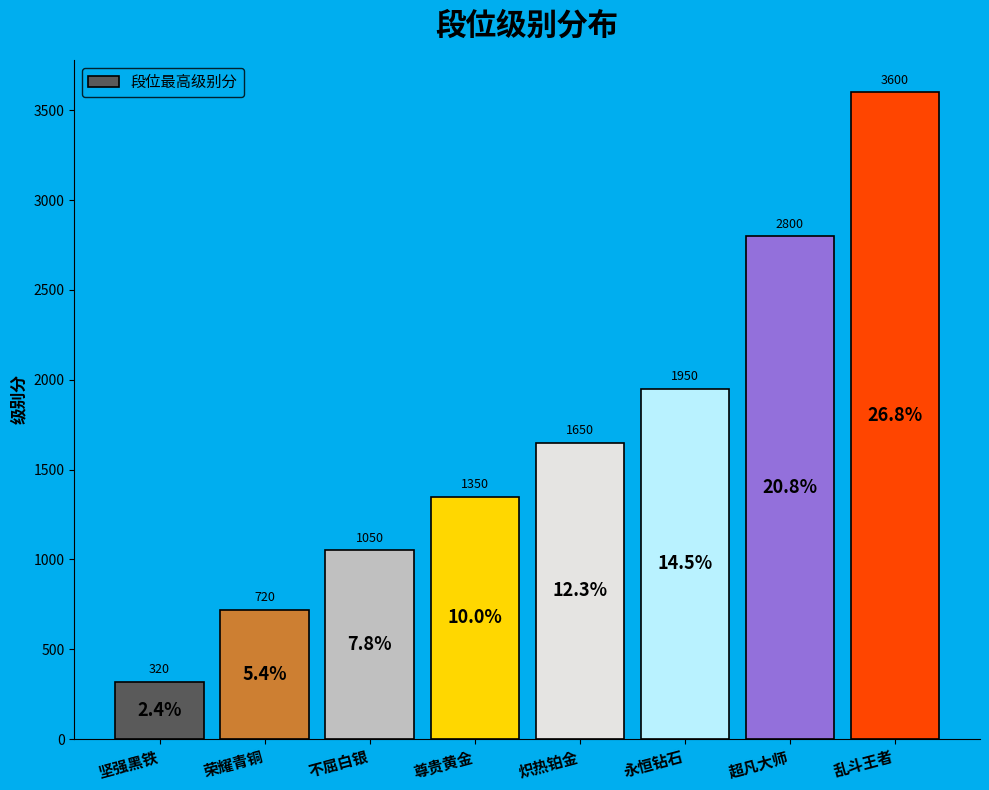

What position from the right is 超凡大师?

2